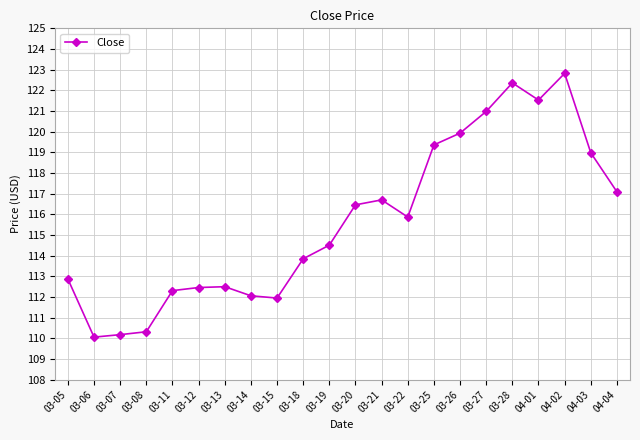

The value at 03-15 is 72.6. True or false?

False